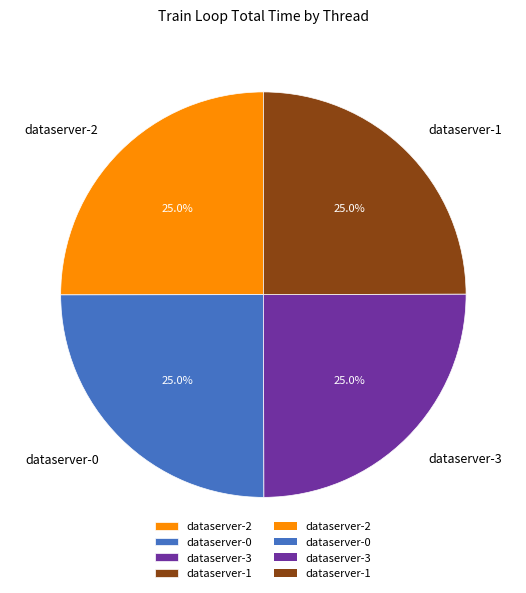

What is the ratio of the value at dataserver-2 to the value at dataserver-3?

1.0